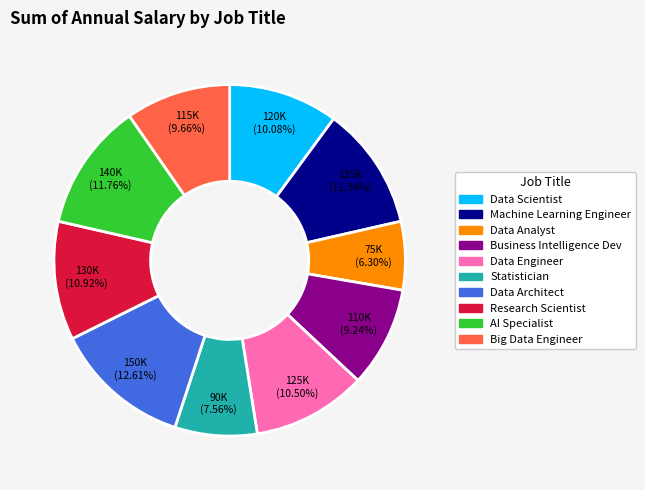

Approximately how many times larger is the value at Big Data Engineer compared to Statistician?

1.3